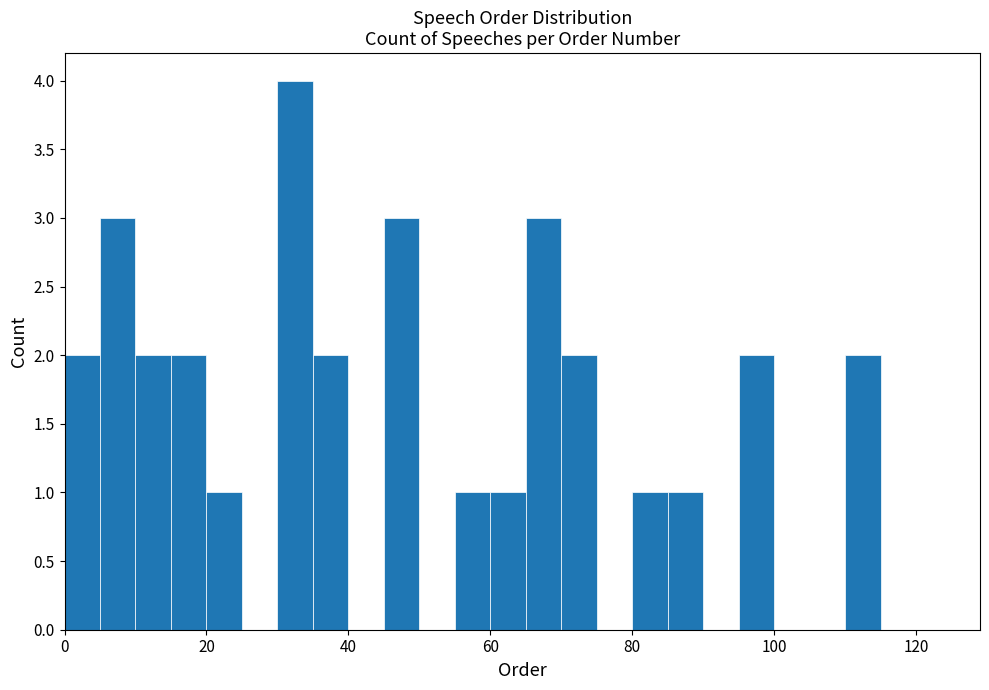

Around what value on the x-axis is the tallest bar? Give the approximate position of its centre, as read against the axis.

32